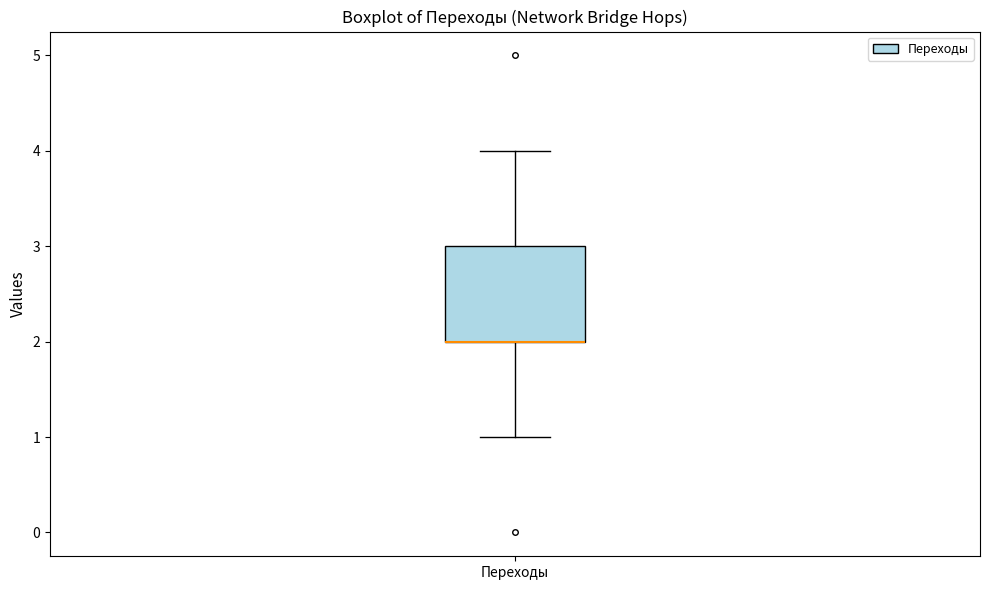

Transcribe this box plot: give where the median line is, the range the box spans, and where the two whiskers end, as read against the y-axis. The values are not printed on the chart, so give them approximately, as read against the axis.

median 2 (drawn on the box's lower edge), box 2 to 3, whiskers 1 to 4